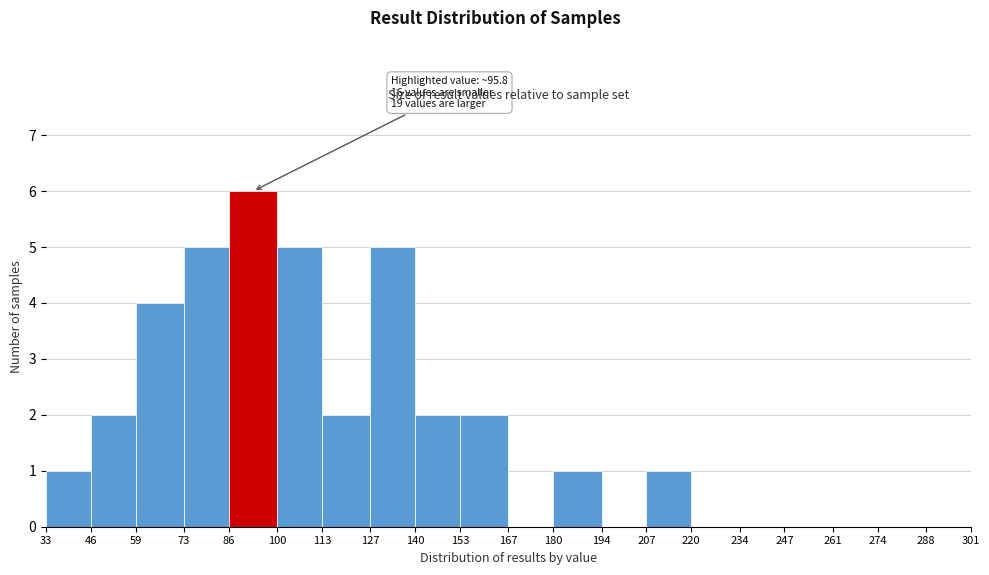

Which range on the x-axis has the tallest bar?

86 to 100